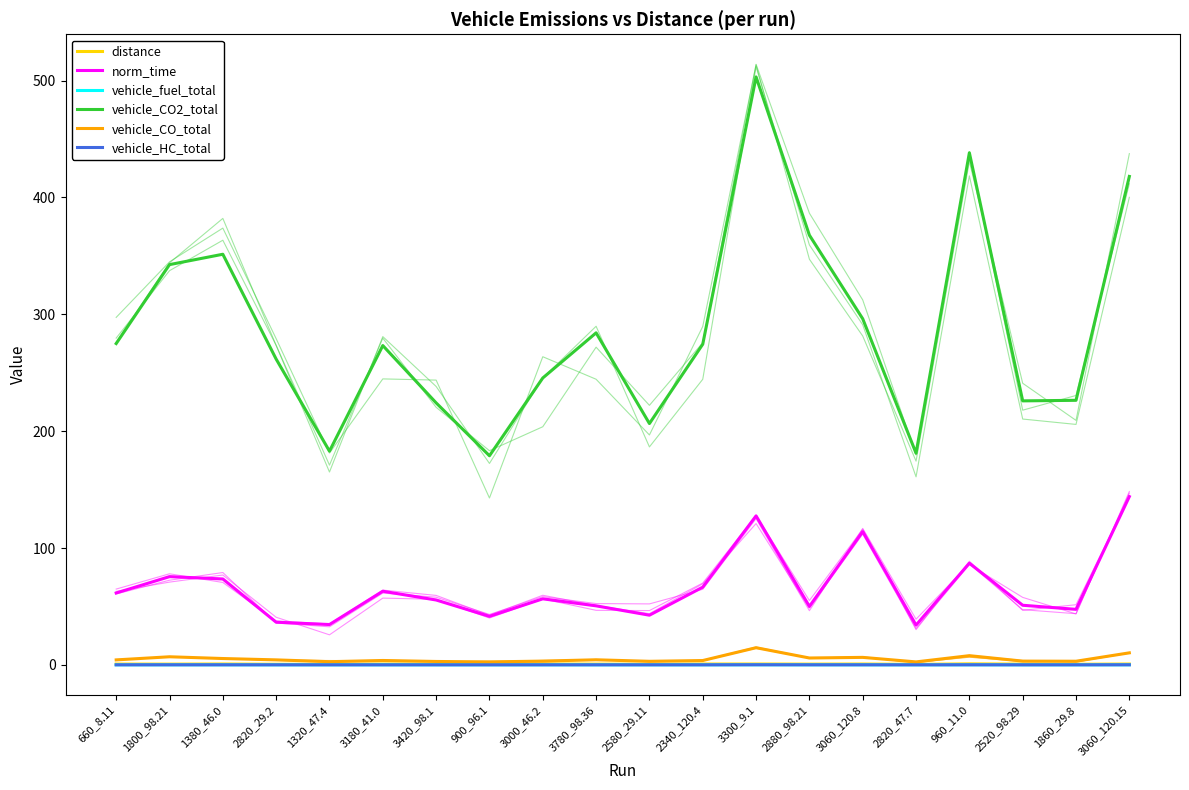

Which series has the widest spread of values?

vehicle_CO2_total